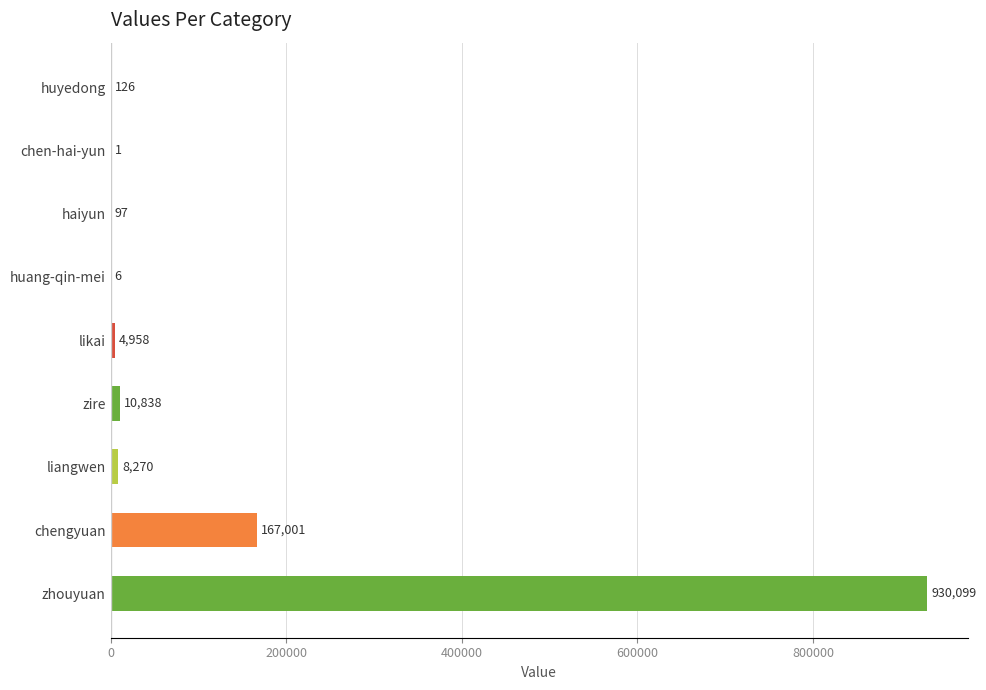

What is the change in value from chen-hai-yun to chengyuan?

+167000